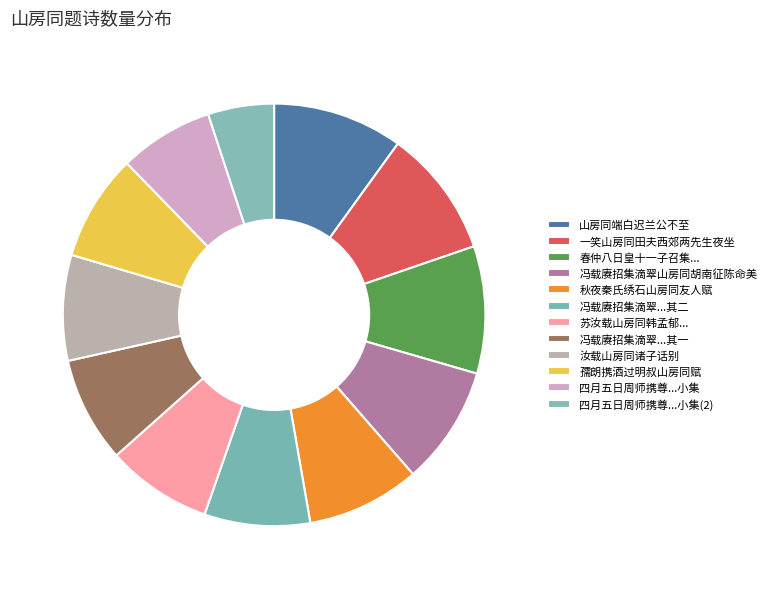

Count the number of slices in the pie.

12